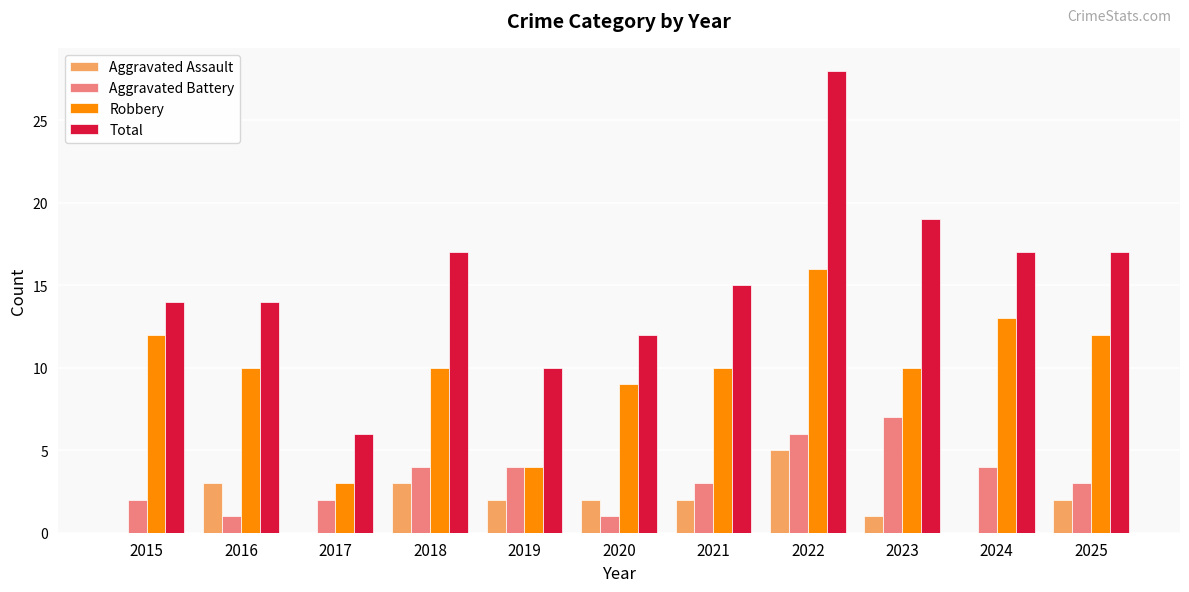

What are all the series names shown in the legend?

Aggravated Assault, Aggravated Battery, Robbery, Total